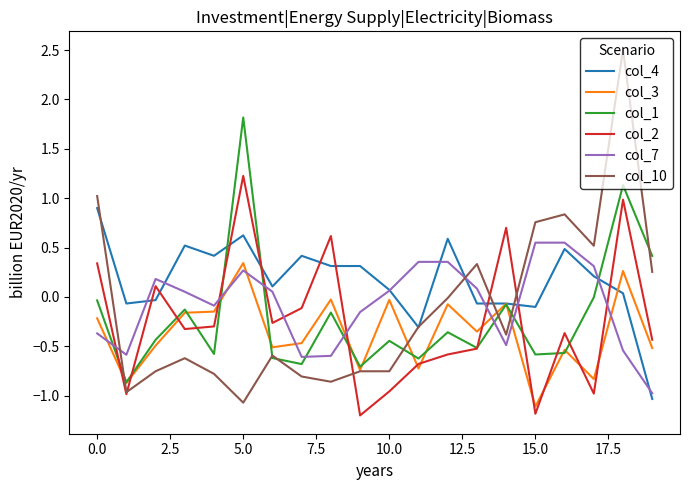

List the series in order of their peak value, highest first.

col_10, col_1, col_2, col_4, col_7, col_3